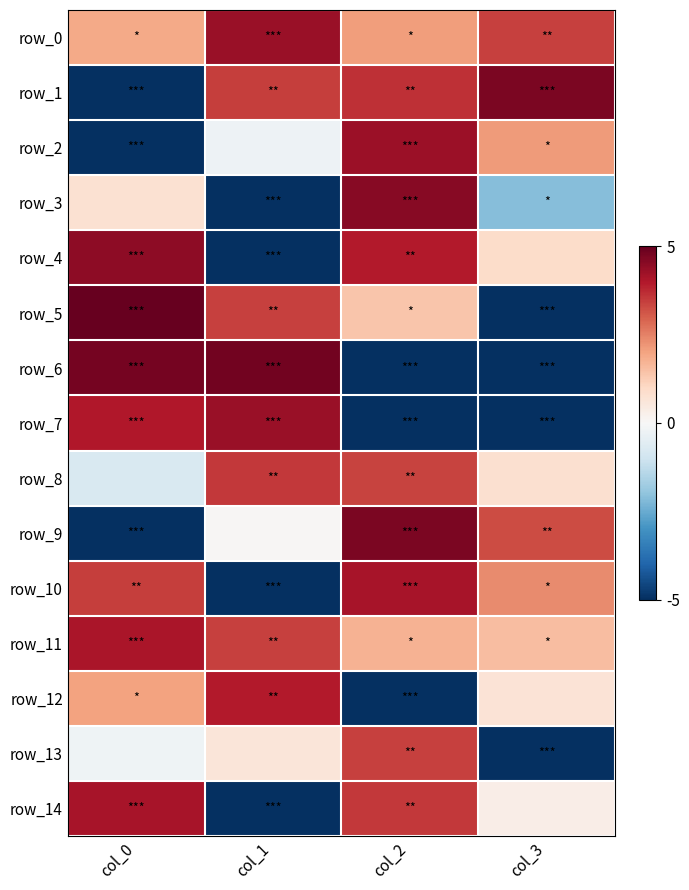

Which series changed the most between col_0 and col_3?

row_5